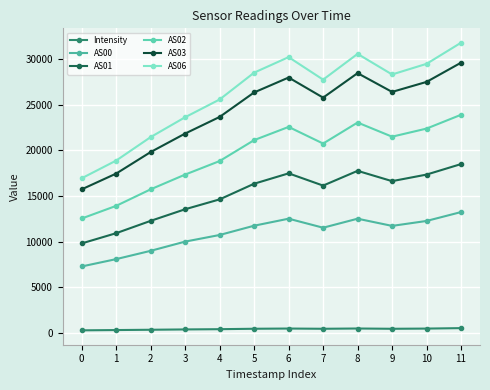

What are all the series names shown in the legend?

Intensity, AS00, AS01, AS02, AS03, AS06